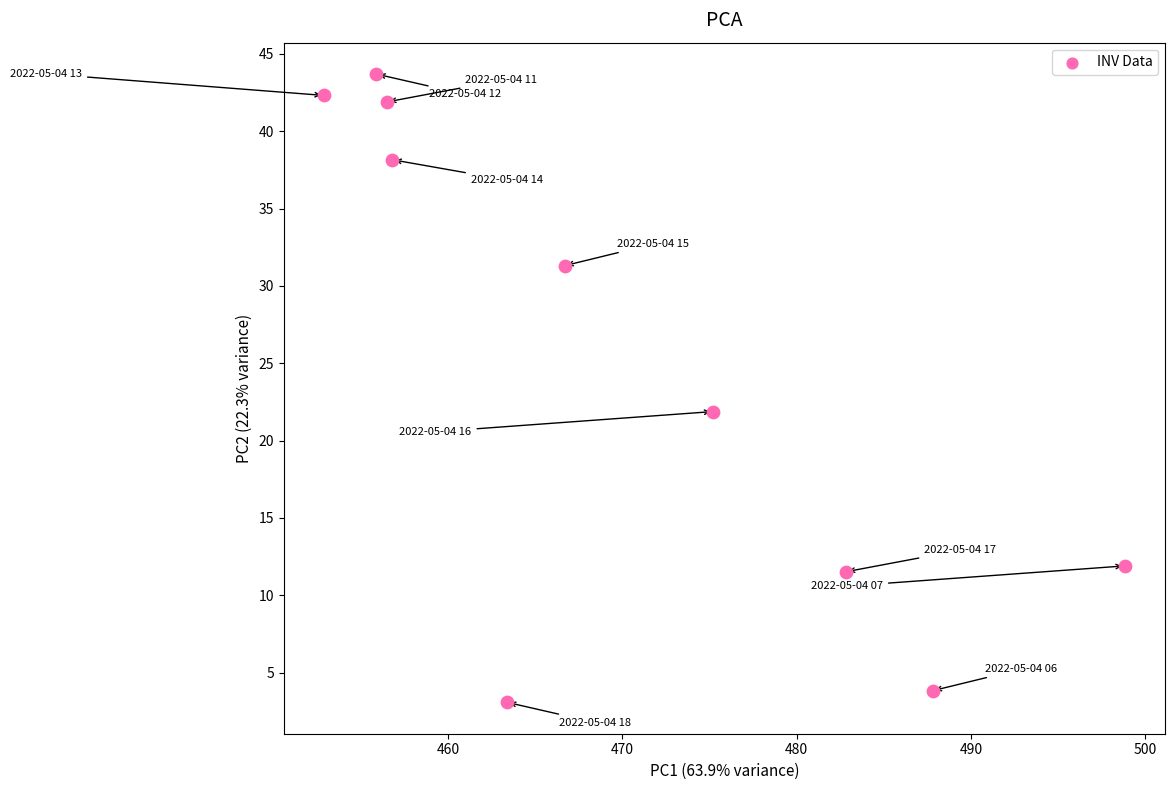

What is the range of Y values (max minus min)?

40.6